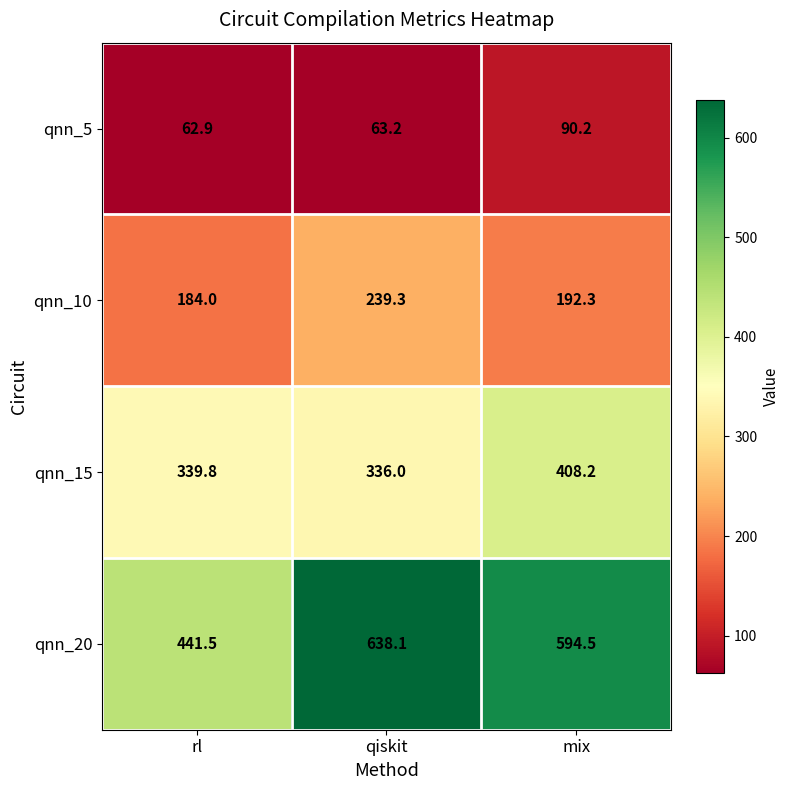

At which label does qnn_5 first exceed 63?

qiskit